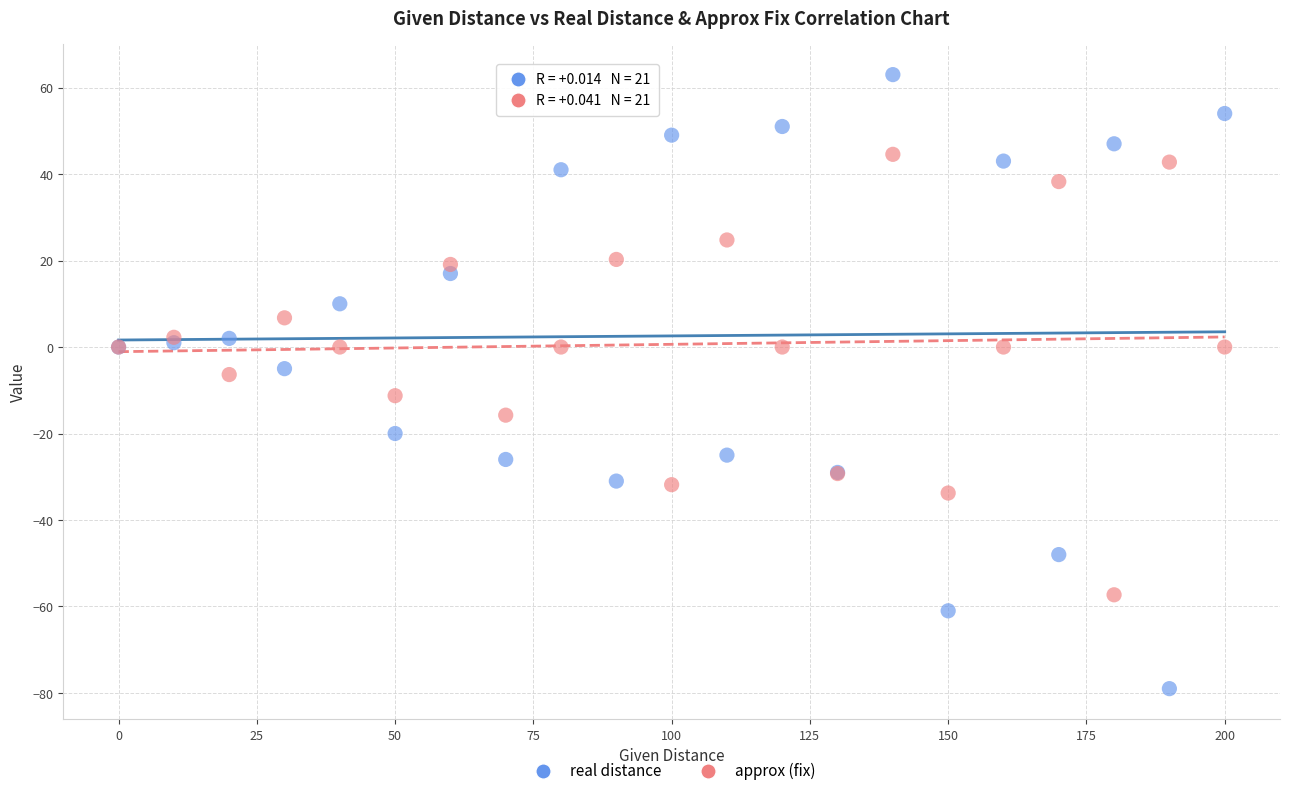

Which series contains the highest Y value?

real distance